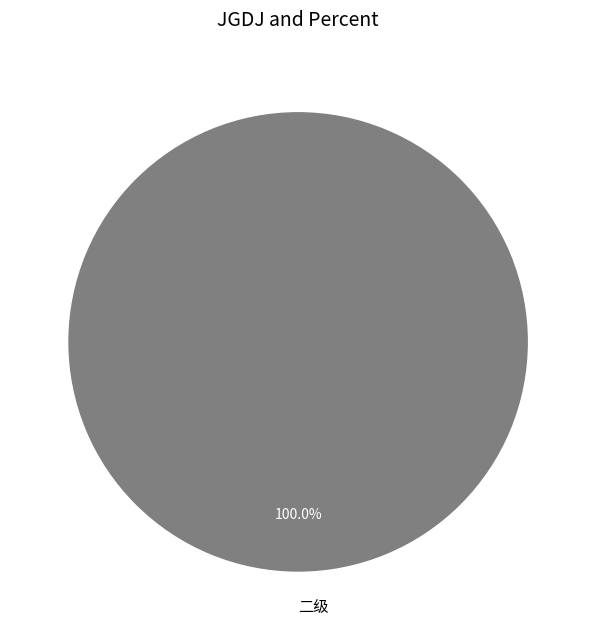

Rank the categories by value from lowest to highest.

二级